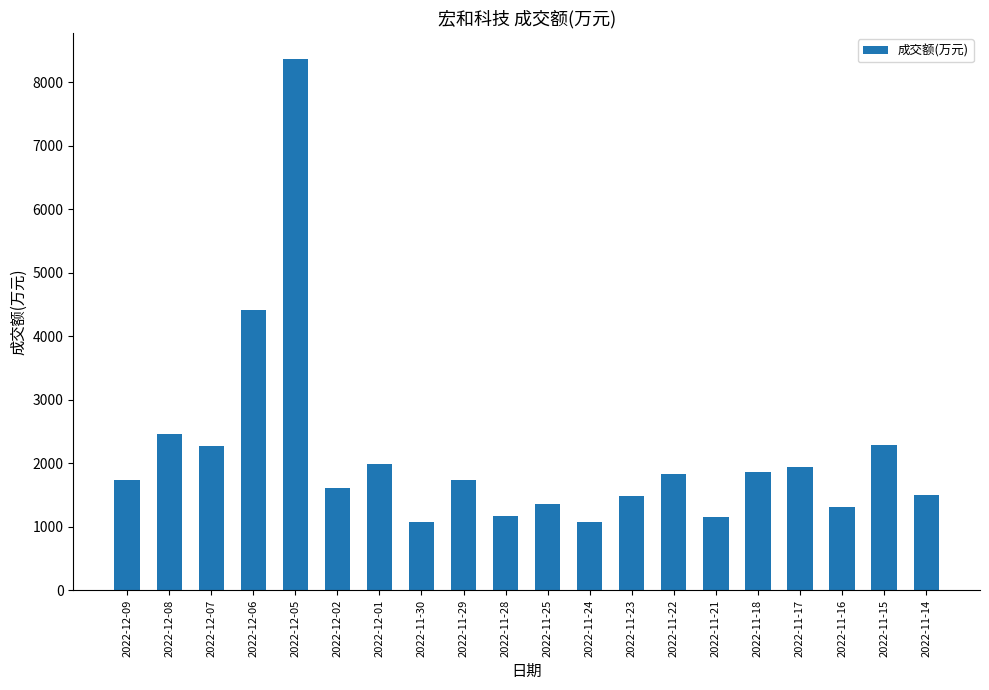

What is the sum of the values at 2022-11-18 and 2022-12-09?

3591